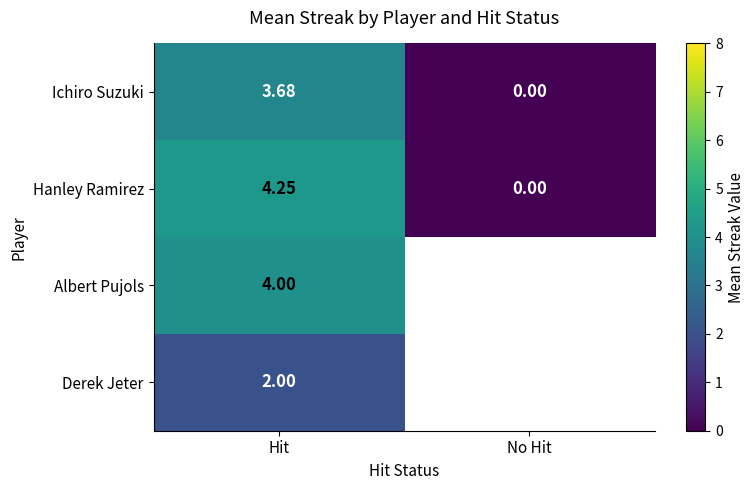

Rank the series at Hit from highest to lowest value.

Hanley Ramirez, Albert Pujols, Ichiro Suzuki, Derek Jeter